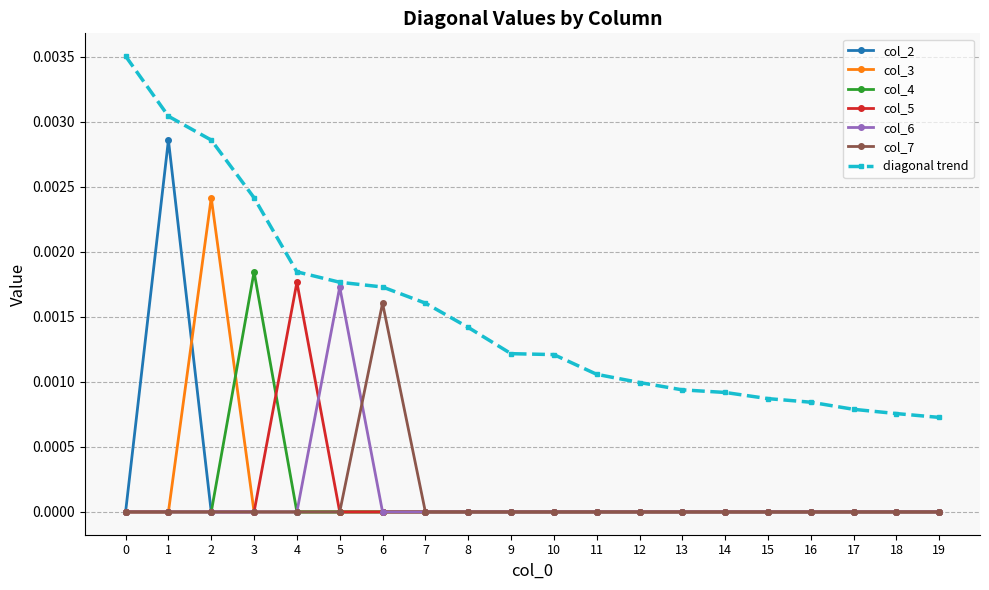

Is the value of col_7 at 3 greater than the value of diagonal trend at 19?

No